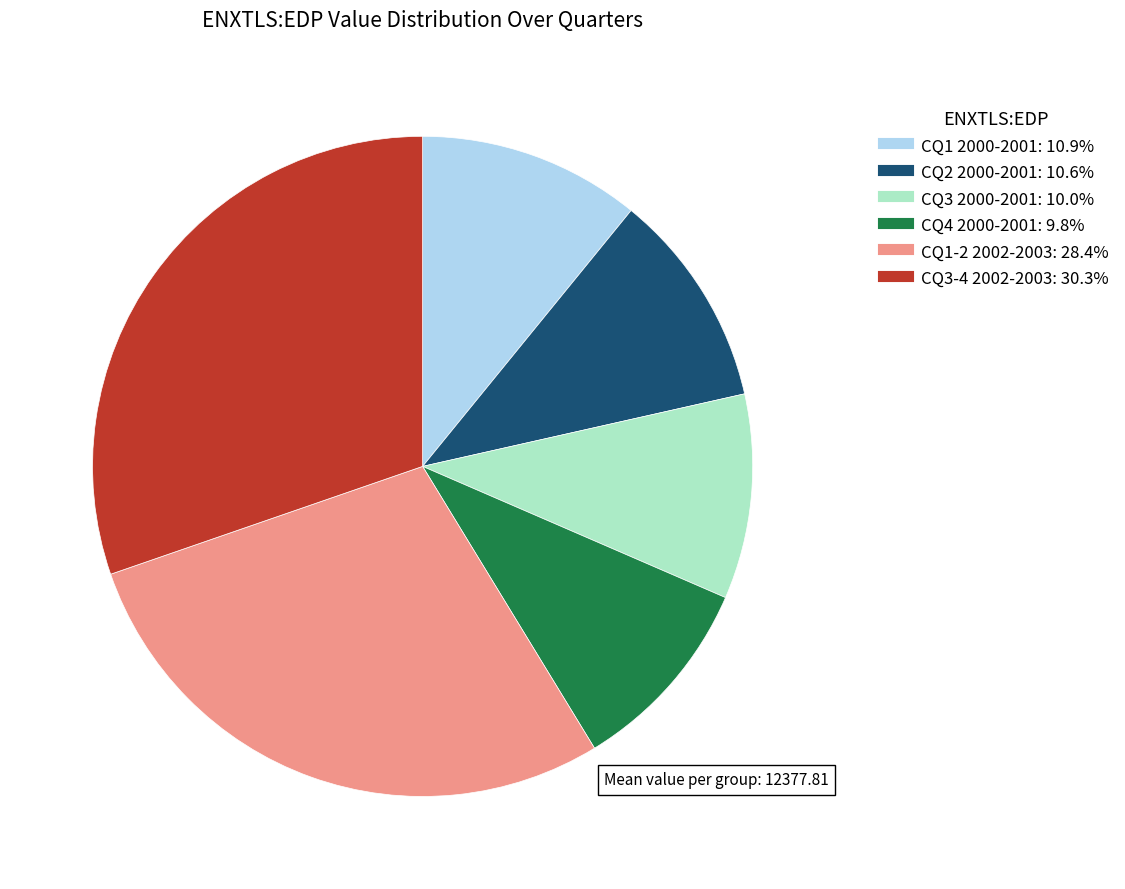

Is there any slice that represents more than half of the pie?

No